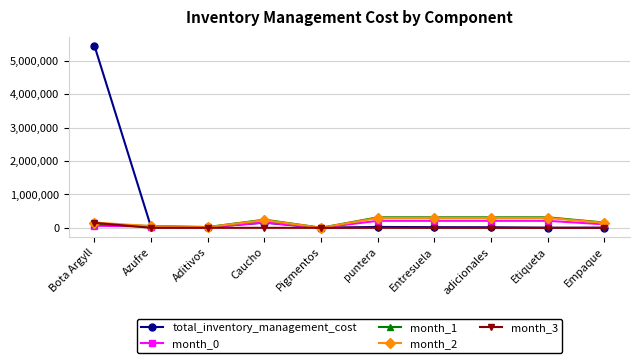

Which category has the highest value across all series?

Bota Argyll